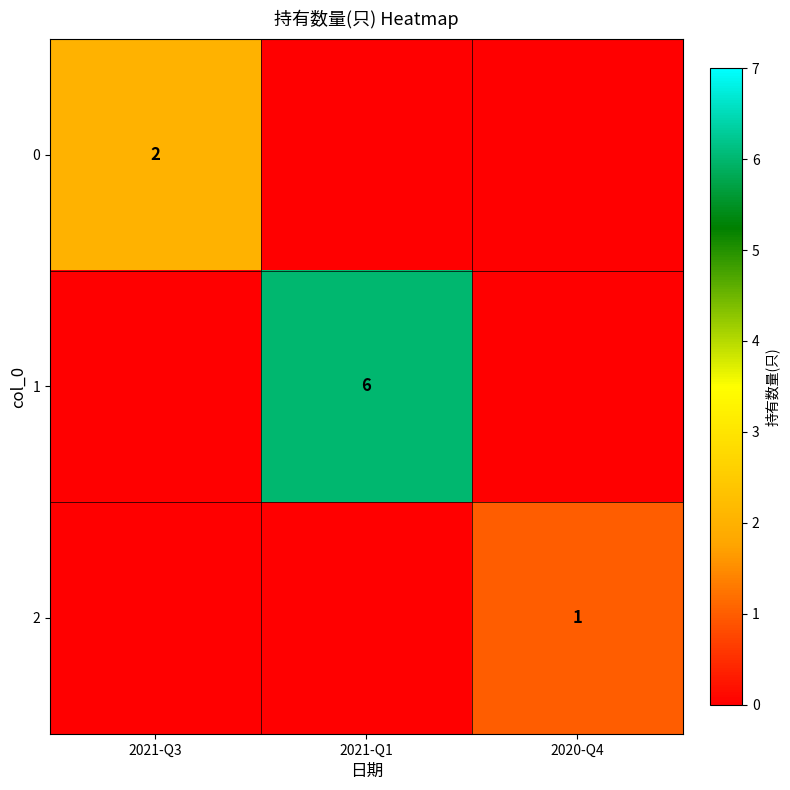

The 1 series shows 6 at 2021-Q1. True or false?

True